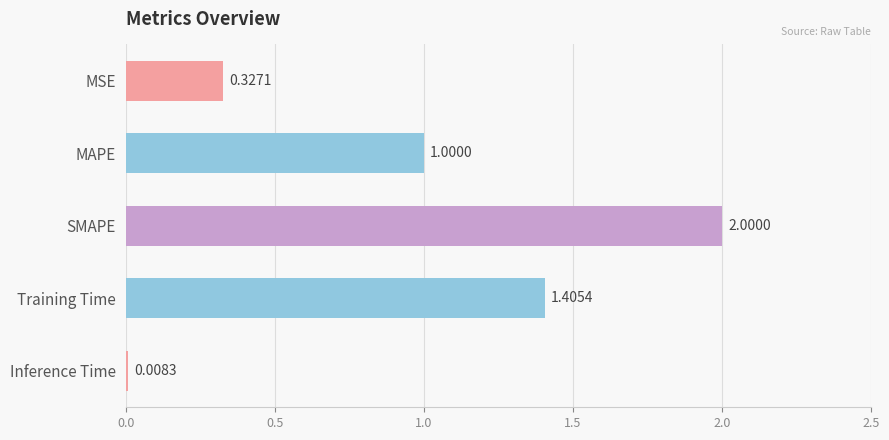

Which has a higher value, MSE or Training Time?

Training Time